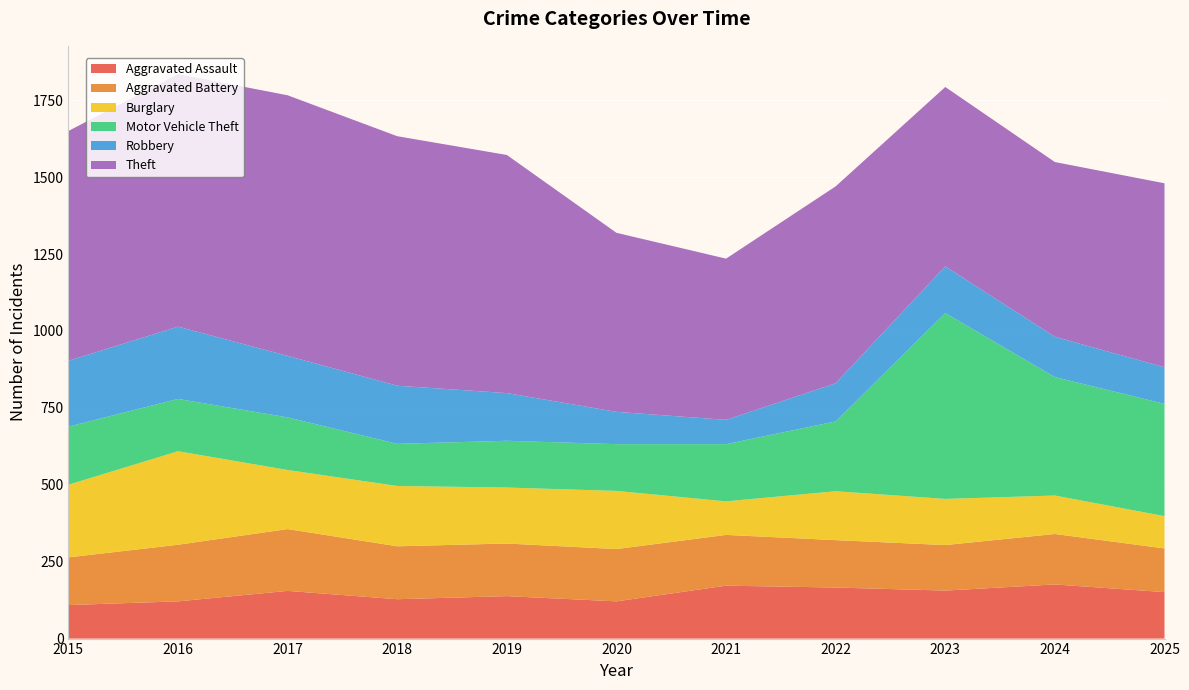

Reading right to left, extract all data points from this chart.

Aggravated Assault: 151	176	156	166	172	121	138	128	155	121	109
Aggravated Battery: 142	164	148	154	165	170	171	172	201	184	155
Burglary: 105	125	150	159	109	189	182	196	192	304	236
Motor Vehicle Theft: 365	385	604	227	186	152	152	137	171	170	189
Robbery: 119	131	152	124	79	105	155	189	200	235	214
Theft: 598	568	583	640	524	582	774	811	847	821	747